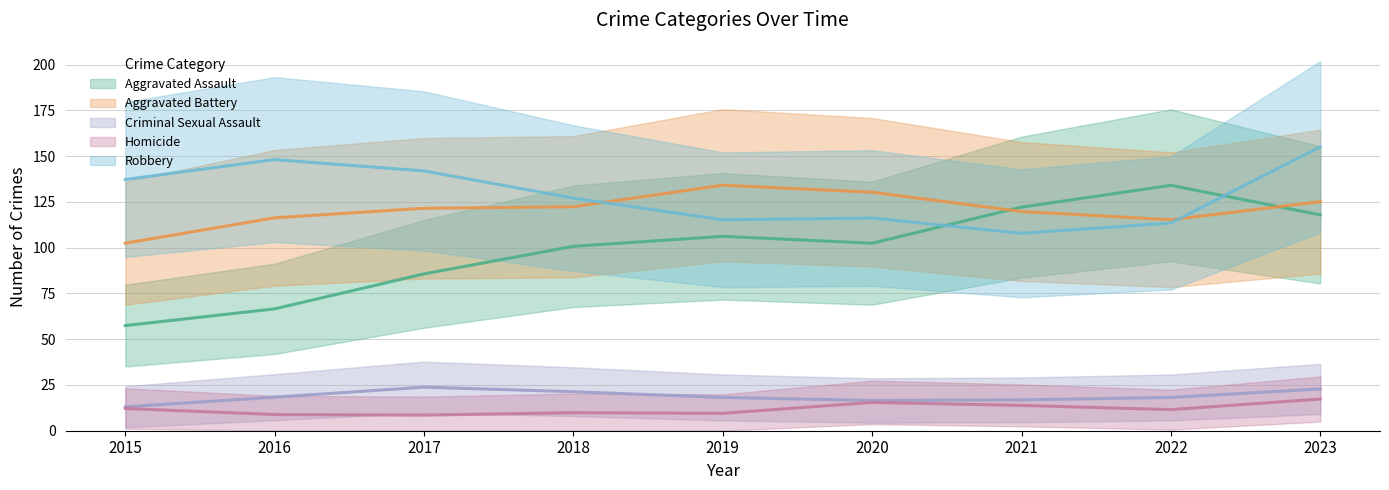

How many distinct data groups are displayed?

5